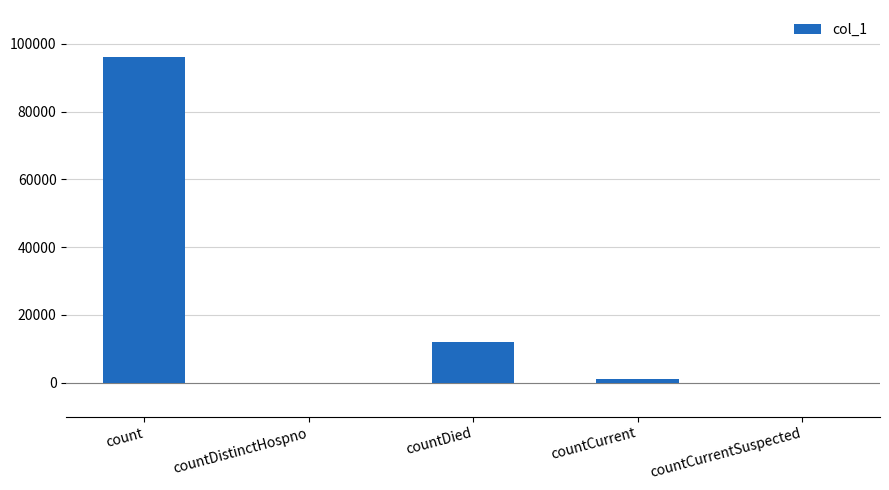

Which has a higher value, countCurrentSuspected or countDied?

countDied